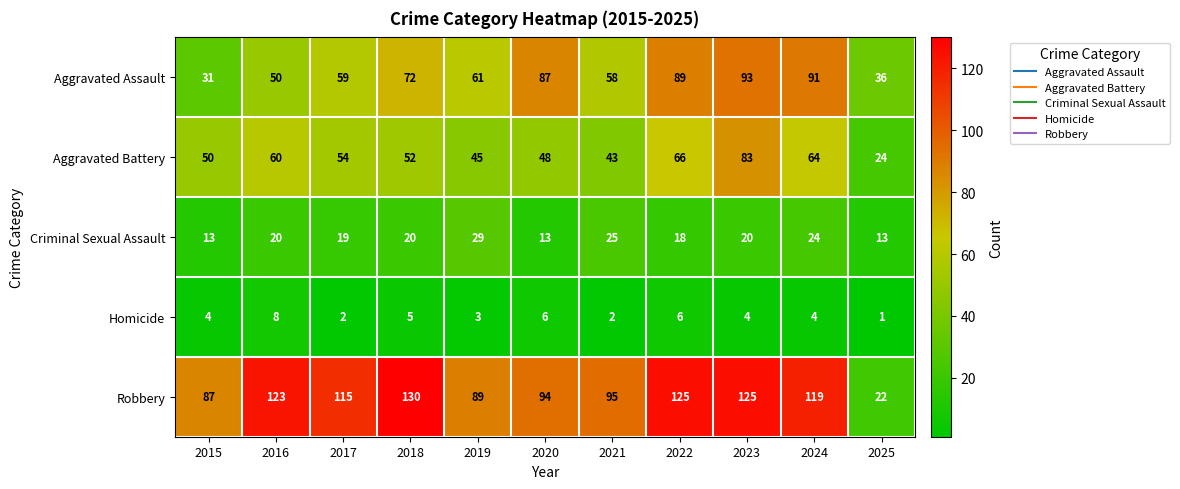

How many data points does each series have?

11